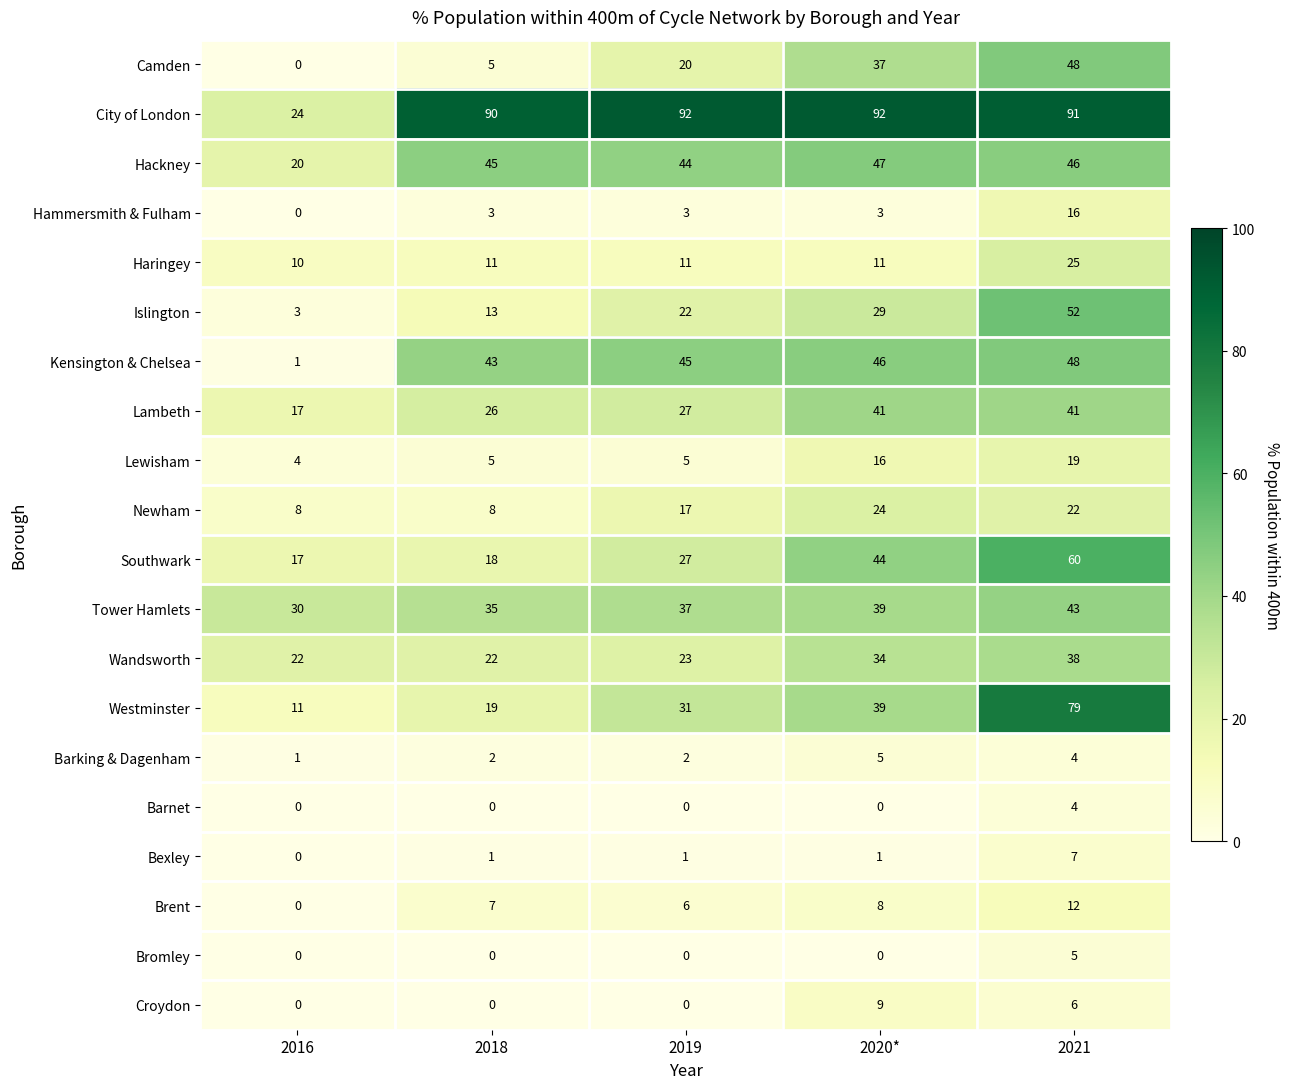

How many values in the Kensington & Chelsea series are below 45?

2